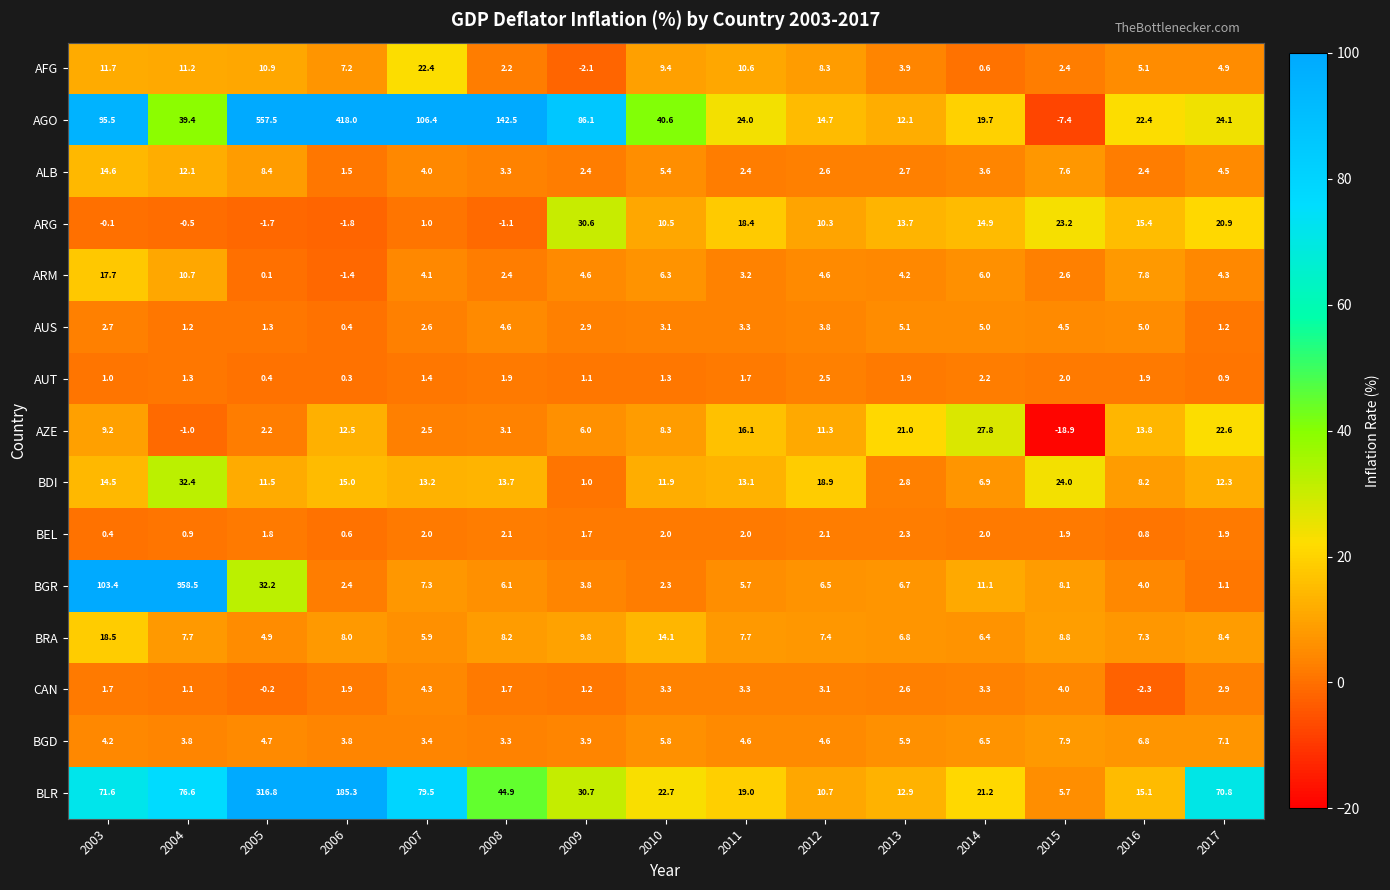

Which series has the largest total across all categories?

AGO